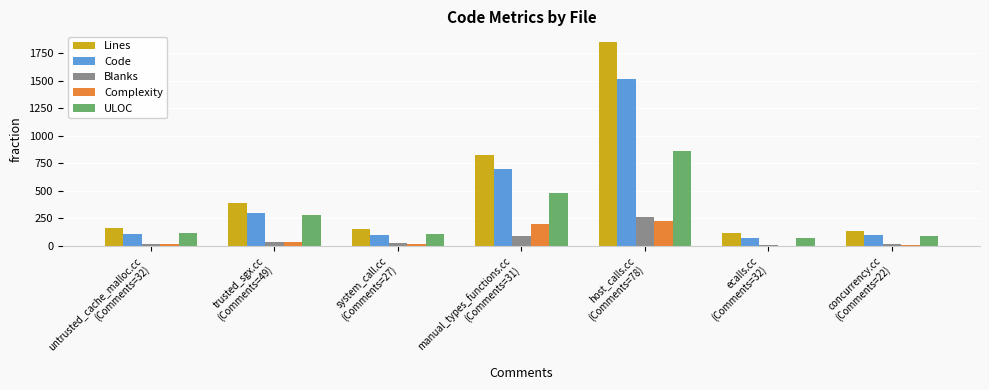

What is the sum of all Code values?

2911